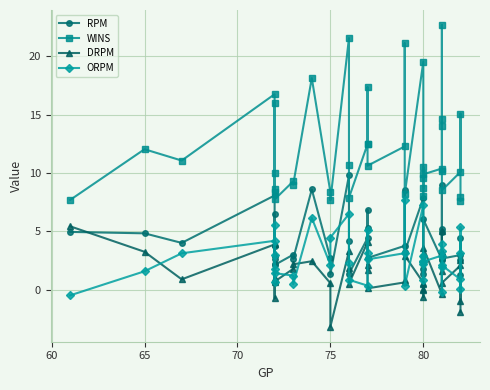

What is the sum of all DRPM values?

59.4